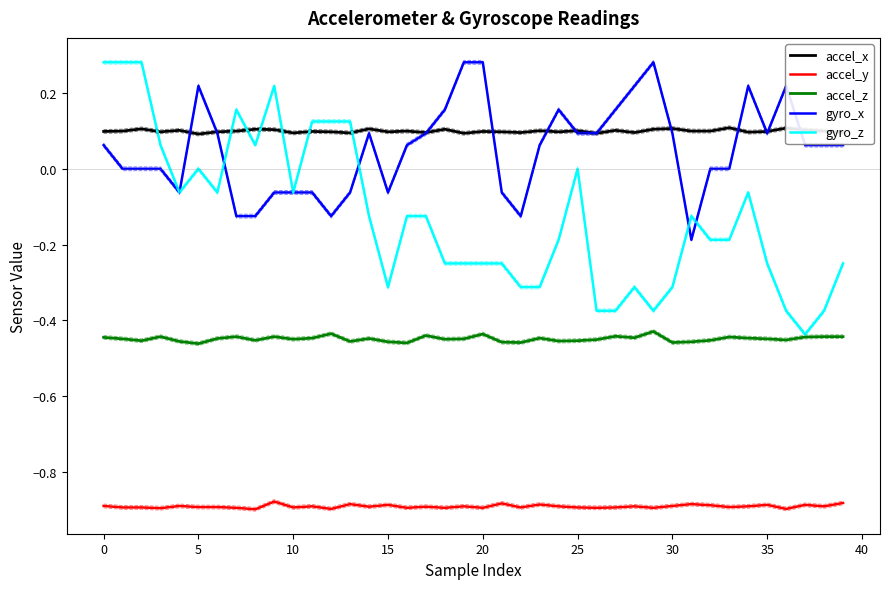

Reading right to left, what are all the values shown in this chart?

accel_x: 0.1	0.1	0.1	0.1	0.1	0.1	0.1	0.1	0.1	0.1	0.1	0.1	0.1	0.1	0.1	0.1	0.1	0.1	0.1	0.1	0.1	0.1	0.1	0.1	0.1	0.1	0.1	0.1	0.1	0.1	0.1	0.1	0.1	0.1	0.1	0.1	0.1	0.1	0.1	0.1
accel_y: -0.9	-0.9	-0.9	-0.9	-0.9	-0.9	-0.9	-0.9	-0.9	-0.9	-0.9	-0.9	-0.9	-0.9	-0.9	-0.9	-0.9	-0.9	-0.9	-0.9	-0.9	-0.9	-0.9	-0.9	-0.9	-0.9	-0.9	-0.9	-0.9	-0.9	-0.9	-0.9	-0.9	-0.9	-0.9	-0.9	-0.9	-0.9	-0.9	-0.9
accel_z: -0.4	-0.4	-0.4	-0.5	-0.4	-0.4	-0.4	-0.5	-0.5	-0.5	-0.4	-0.4	-0.4	-0.5	-0.5	-0.5	-0.4	-0.5	-0.5	-0.4	-0.4	-0.5	-0.4	-0.5	-0.5	-0.4	-0.5	-0.4	-0.4	-0.5	-0.4	-0.5	-0.4	-0.4	-0.5	-0.5	-0.4	-0.5	-0.4	-0.4
gyro_x: 0.1	0.1	0.1	0.2	0.1	0.2	0.0	0.0	-0.2	0.1	0.3	0.2	0.2	0.1	0.1	0.2	0.1	-0.1	-0.1	0.3	0.3	0.2	0.1	0.1	-0.1	0.1	-0.1	-0.1	-0.1	-0.1	-0.1	-0.1	-0.1	0.1	0.2	-0.1	0.0	0.0	0.0	0.1
gyro_z: -0.2	-0.4	-0.4	-0.4	-0.2	-0.1	-0.2	-0.2	-0.1	-0.3	-0.4	-0.3	-0.4	-0.4	0.0	-0.2	-0.3	-0.3	-0.2	-0.2	-0.2	-0.2	-0.1	-0.1	-0.3	-0.1	0.1	0.1	0.1	-0.1	0.2	0.1	0.2	-0.1	0.0	-0.1	0.1	0.3	0.3	0.3